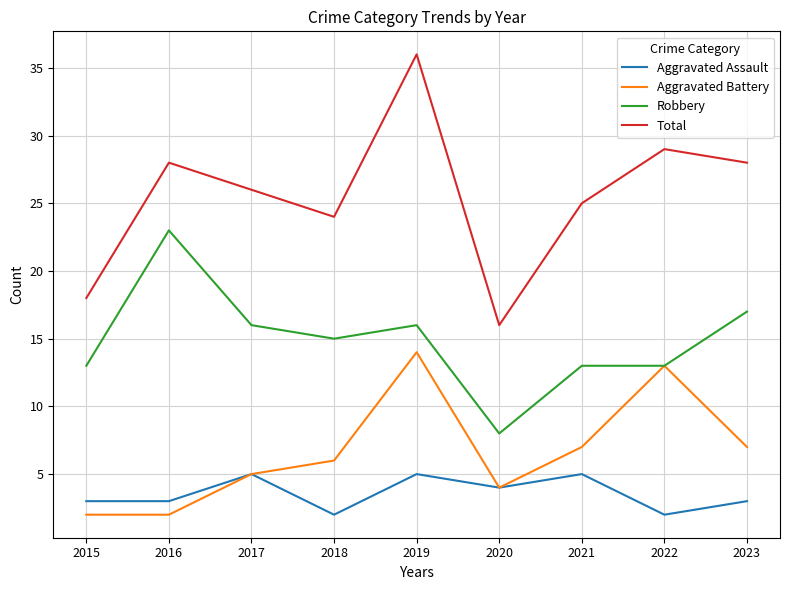

Which series has the widest spread of values?

Total